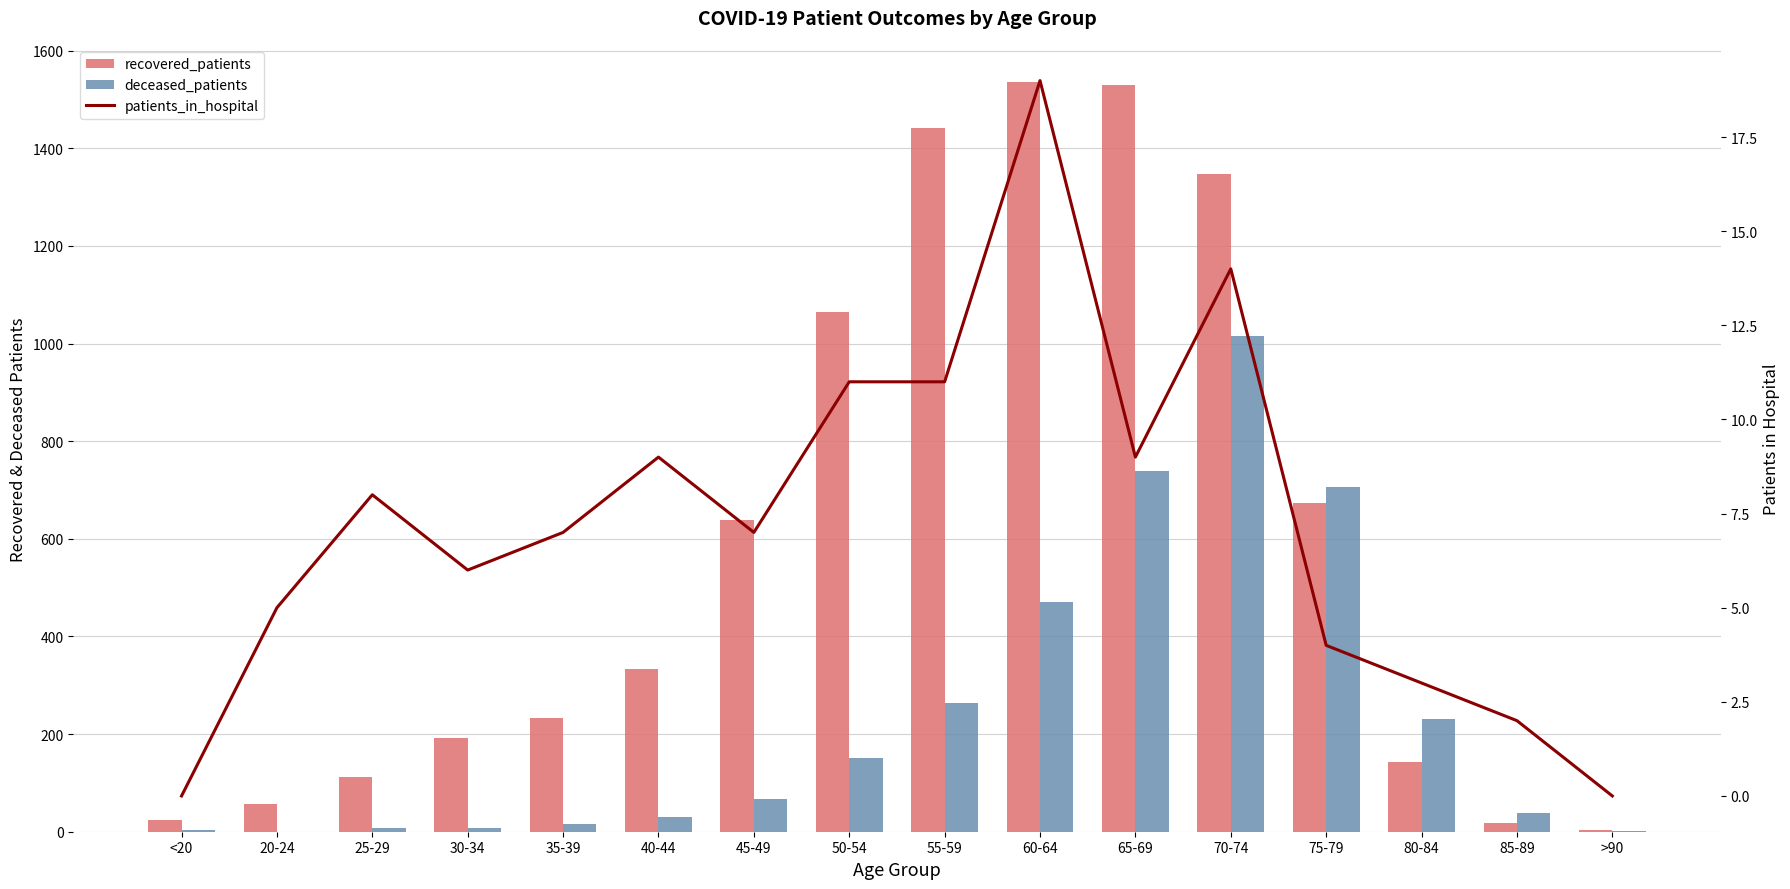

Which series has the largest range (max minus min)?

recovered_patients